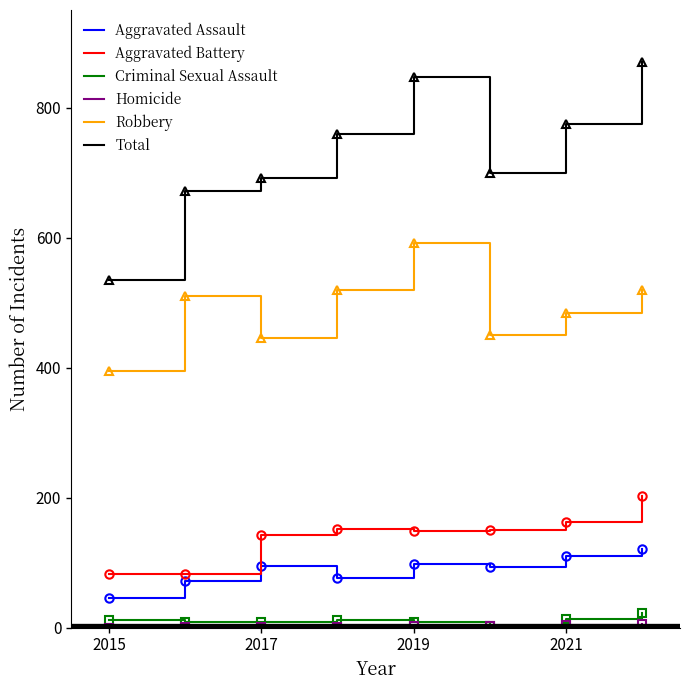

Which series has the widest spread of values?

Total